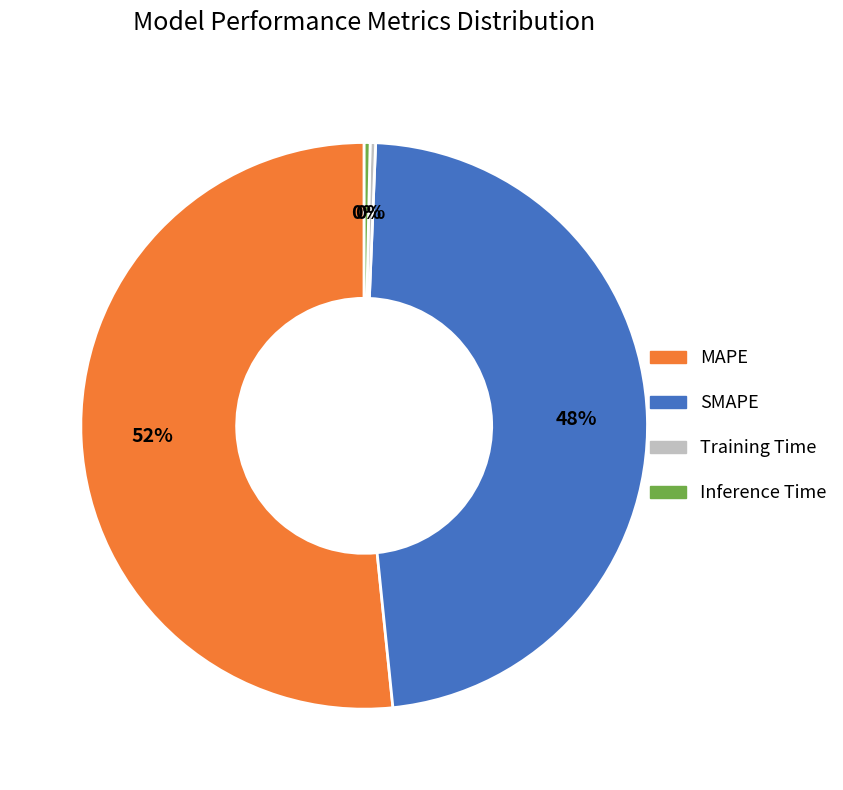

To the nearest percent, what is the combined percentage of Training Time and SMAPE?

48%